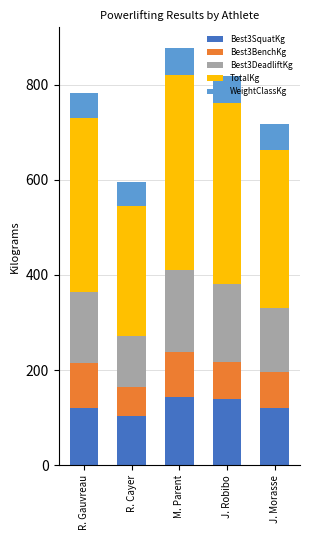

At which category is the sum across all series the highest?

M. Parent